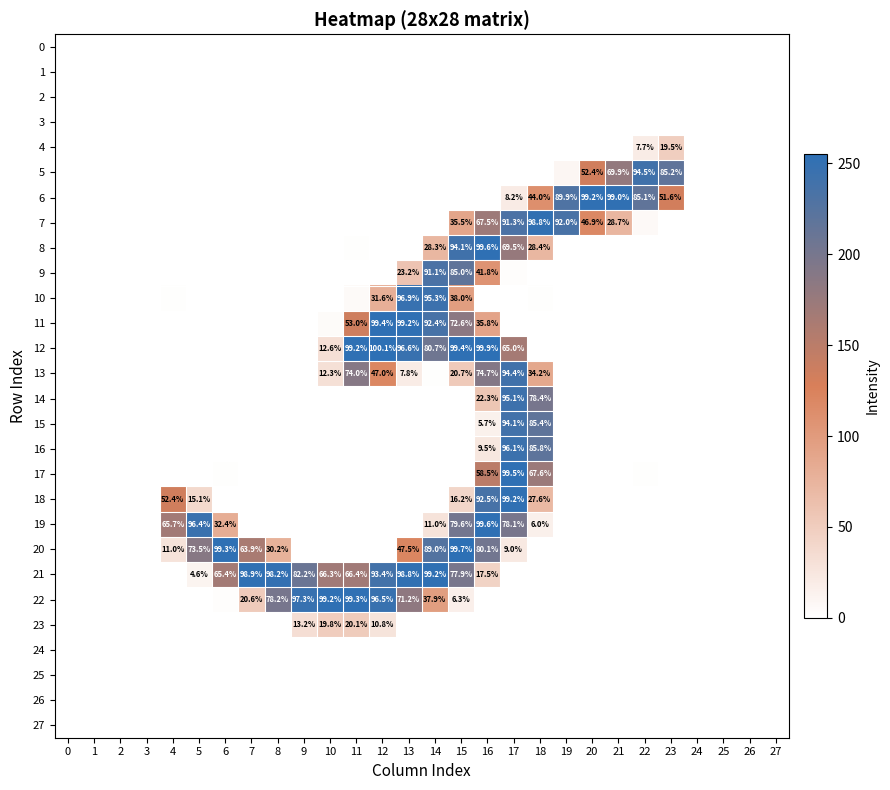

The 19 series shows -0.3 at 19. True or false?

True